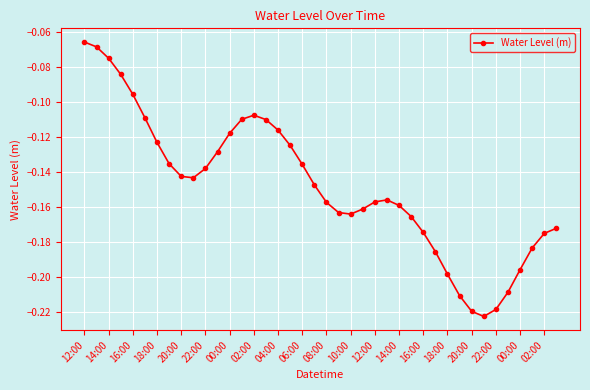

True or false: there are more than 1 points higher than both neighbors.

True